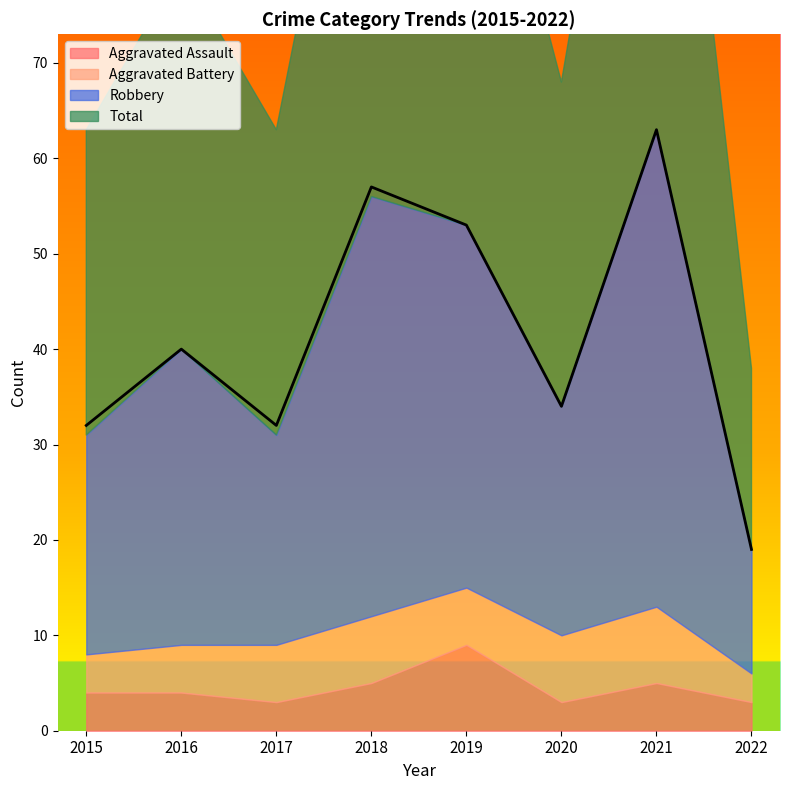

True or false: Total and Aggravated Battery cross at least once.

False